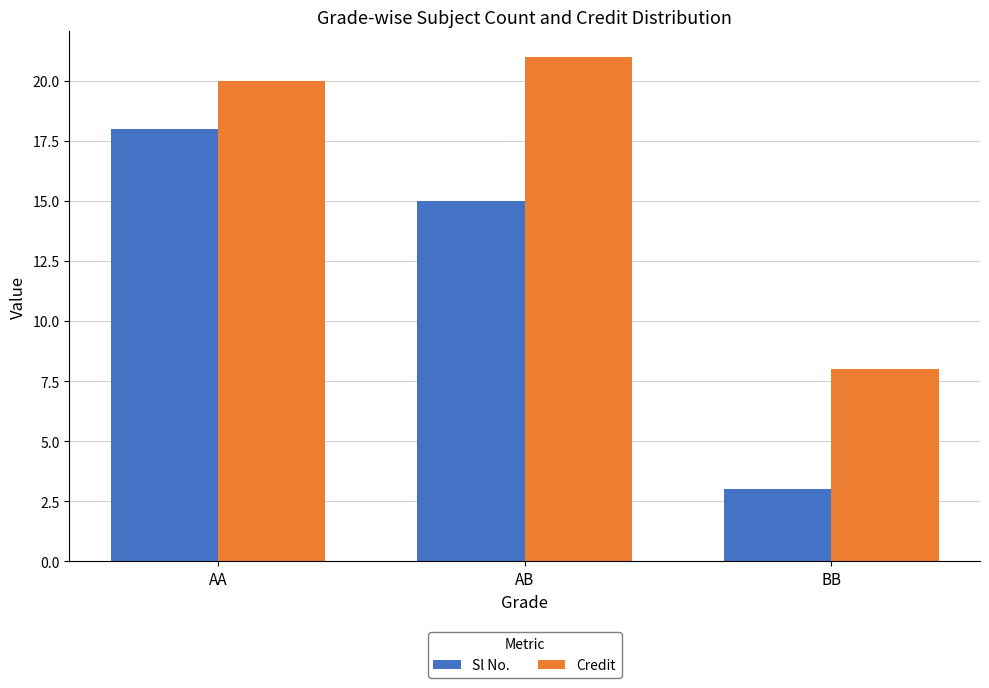

What is the difference between the maximum and second lowest values in the Sl No. series?

3